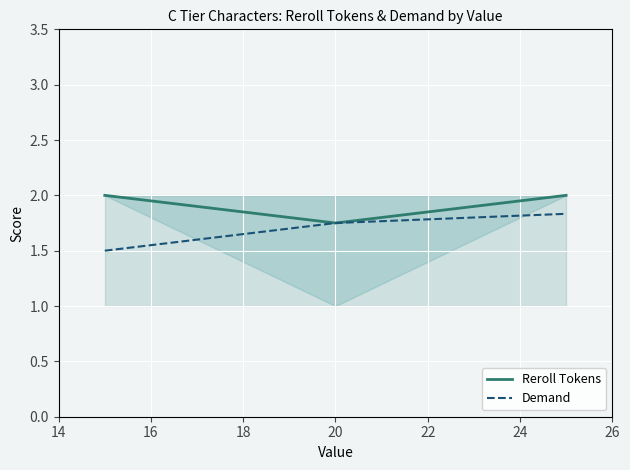

What are all the series names shown in the legend?

Reroll Tokens, Demand